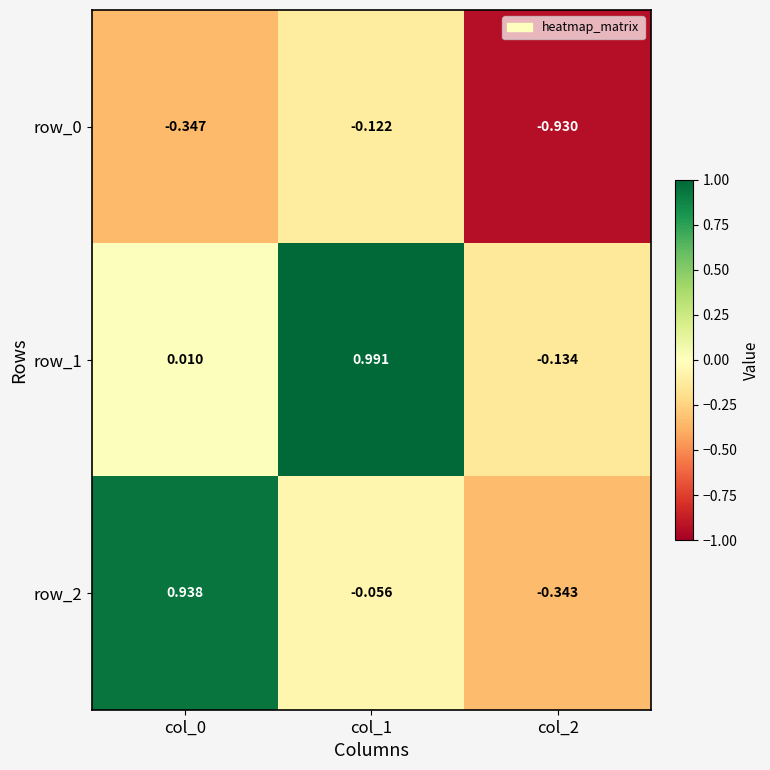

Is the value of row_0 at col_0 greater than the value of row_2 at col_1?

No